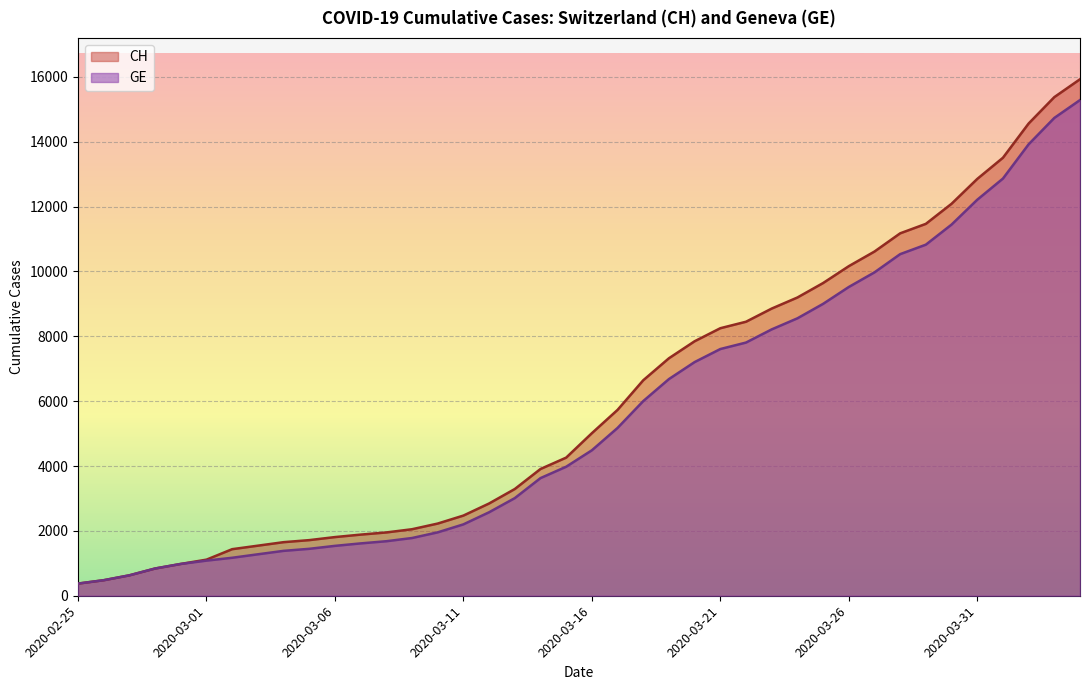

Reading right to left, what are all the values shown in this chart?

CH: 2020-04-04=15926	2020-04-03=15375	2020-04-02=14561	2020-04-01=13505	2020-03-31=12852	2020-03-30=12086	2020-03-29=11467	2020-03-28=11175	2020-03-27=10613	2020-03-26=10162	2020-03-25=9642	2020-03-24=9196	2020-03-23=8855	2020-03-22=8449	2020-03-21=8249	2020-03-20=7847	2020-03-19=7323	2020-03-18=6644	2020-03-17=5731	2020-03-16=5012	2020-03-15=4259	2020-03-14=3908	2020-03-13=3291	2020-03-12=2845	2020-03-11=2472	2020-03-10=2226	2020-03-09=2051	2020-03-08=1952	2020-03-07=1885	2020-03-06=1809	2020-03-05=1715	2020-03-04=1652	2020-03-03=1544	2020-03-02=1436	2020-03-01=1113	2020-02-29=981	2020-02-28=840	2020-02-27=630	2020-02-26=479	2020-02-25=375
GE: 2020-04-04=15284	2020-04-03=14733	2020-04-02=13919	2020-04-01=12863	2020-03-31=12210	2020-03-30=11444	2020-03-29=10825	2020-03-28=10533	2020-03-27=9971	2020-03-26=9520	2020-03-25=9000	2020-03-24=8554	2020-03-23=8213	2020-03-22=7807	2020-03-21=7607	2020-03-20=7205	2020-03-19=6681	2020-03-18=6002	2020-03-17=5174	2020-03-16=4485	2020-03-15=3978	2020-03-14=3627	2020-03-13=3010	2020-03-12=2574	2020-03-11=2201	2020-03-10=1955	2020-03-09=1780	2020-03-08=1681	2020-03-07=1614	2020-03-06=1538	2020-03-05=1447	2020-03-04=1384	2020-03-03=1278	2020-03-02=1171	2020-03-01=1083	2020-02-29=981	2020-02-28=840	2020-02-27=630	2020-02-26=479	2020-02-25=375